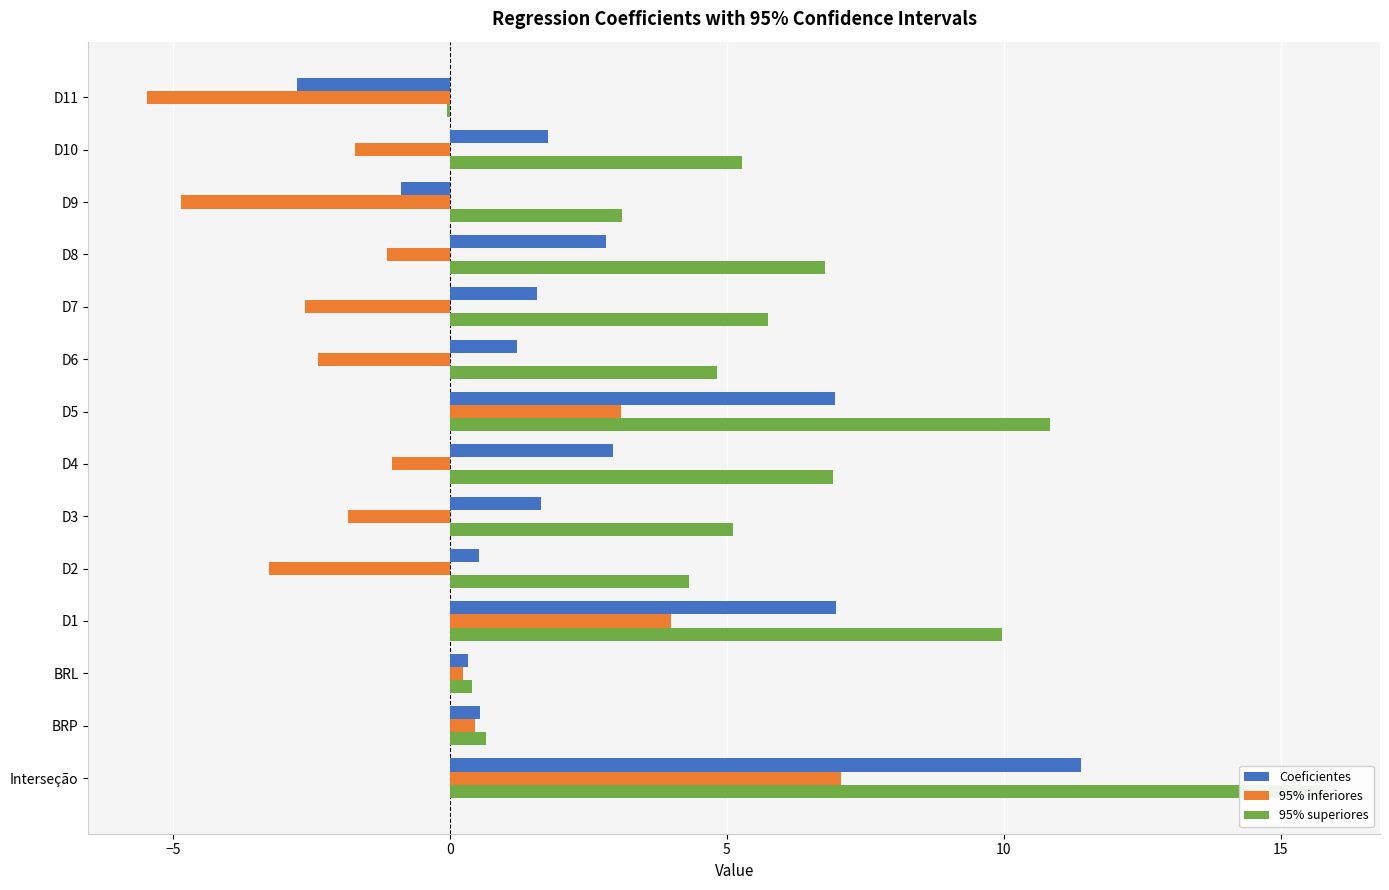

Is the value of 95% inferiores at D3 greater than the value of Coeficientes at D10?

No